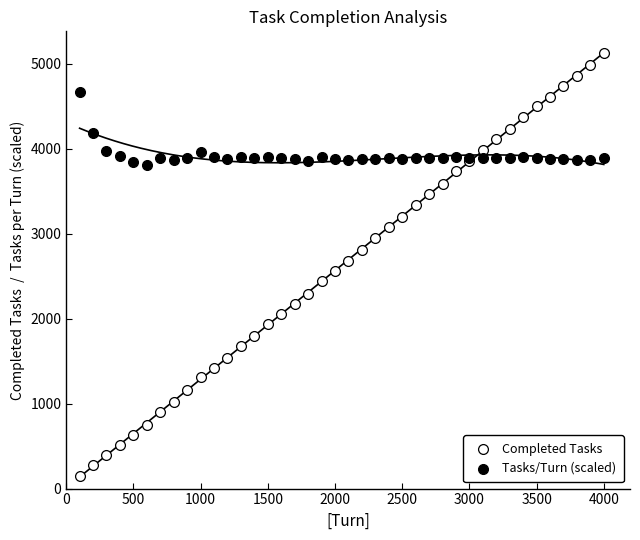

Which series has the widest spread of Y values?

Completed Tasks